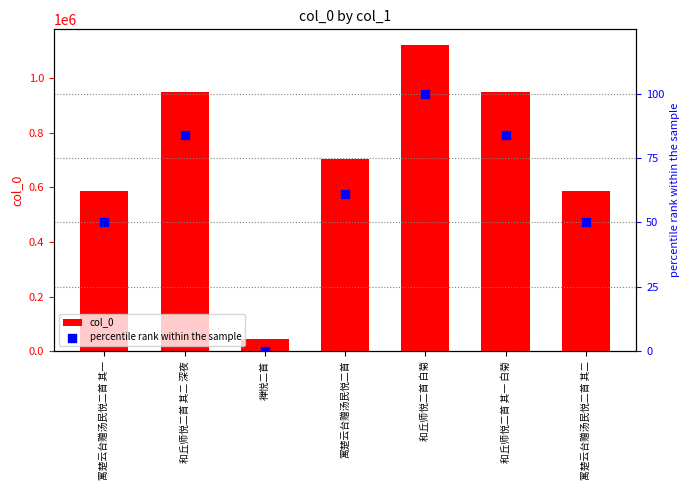

Which series reaches the minimum Y coordinate?

percentile rank within the sample